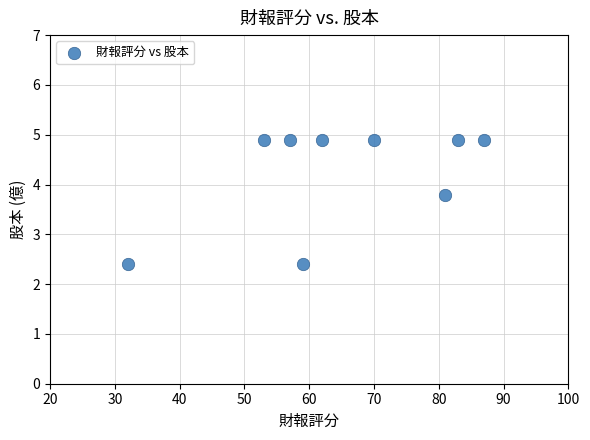

What is the range of X values (max minus min)?

55.0